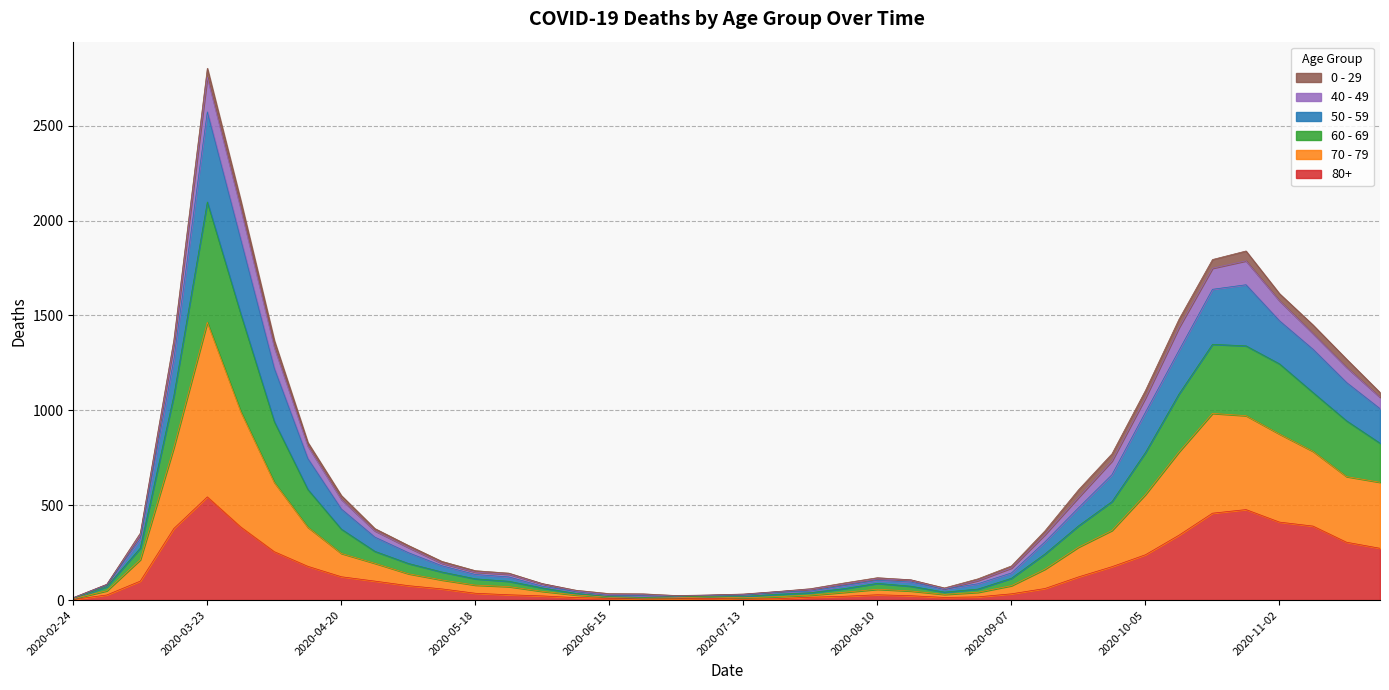

Where does the 80+ series first go above 61?

2020-03-09